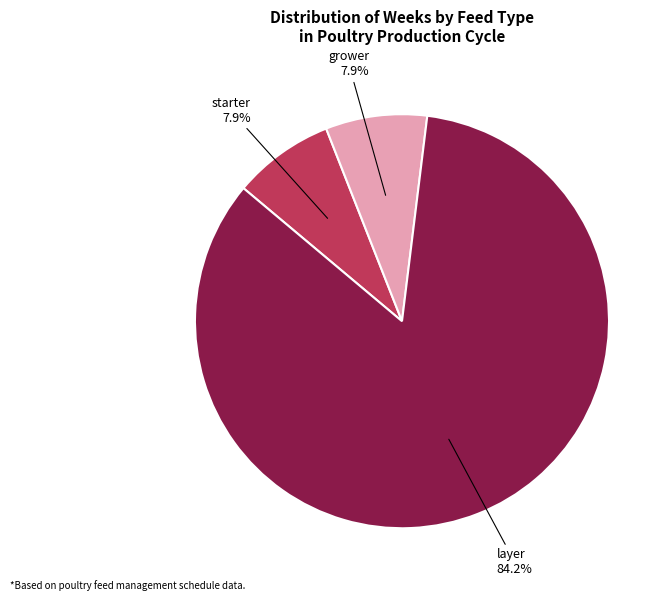

Does any single category account for the majority?

Yes